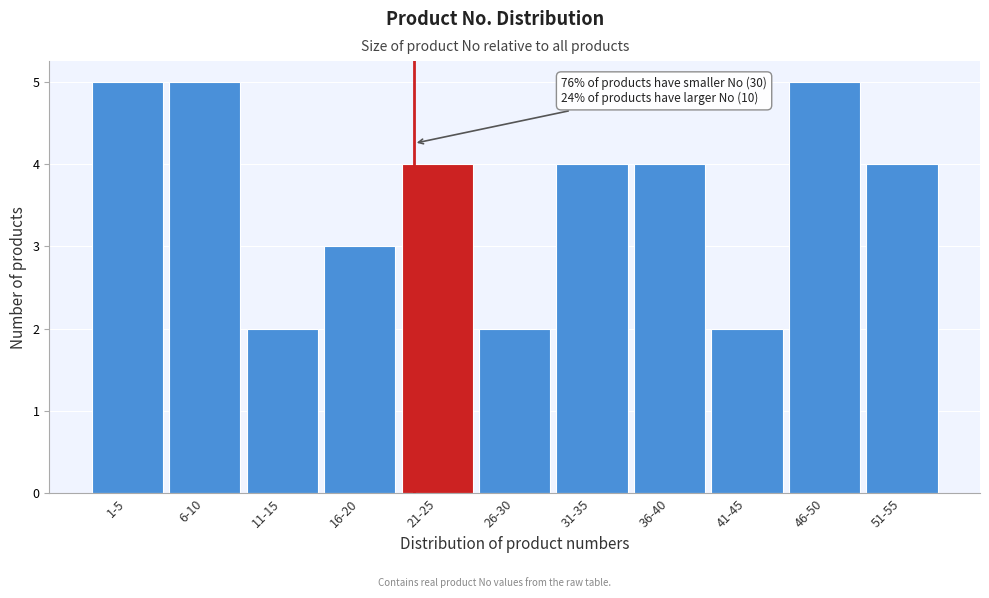

Reading left to right, transcribe all the data shown in this chart.

5	5	2	3	4	2	4	4	2	5	4